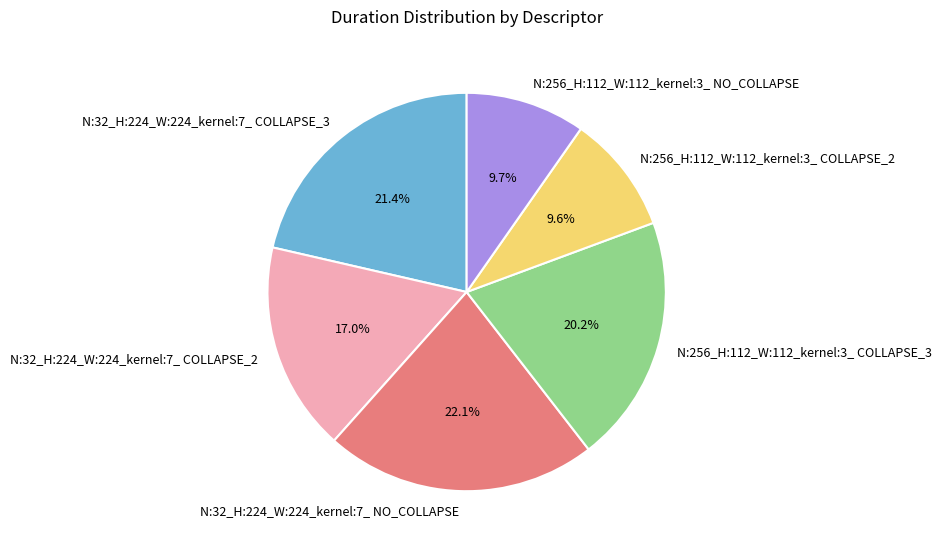

Is N:256_H:112_W:112_kernel:3_ COLLAPSE_3 the majority of the pie?

No